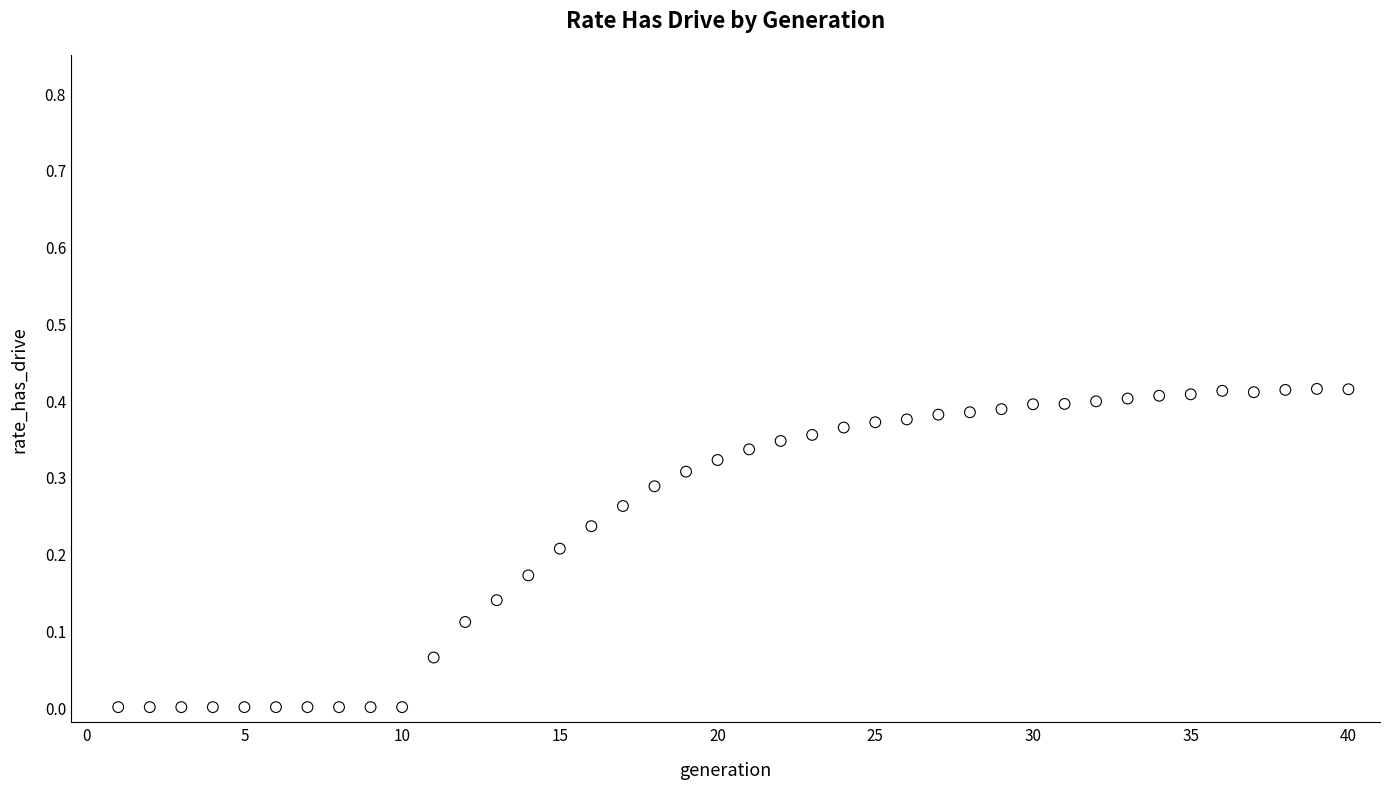

What is the range of X values (max minus min)?

39.0